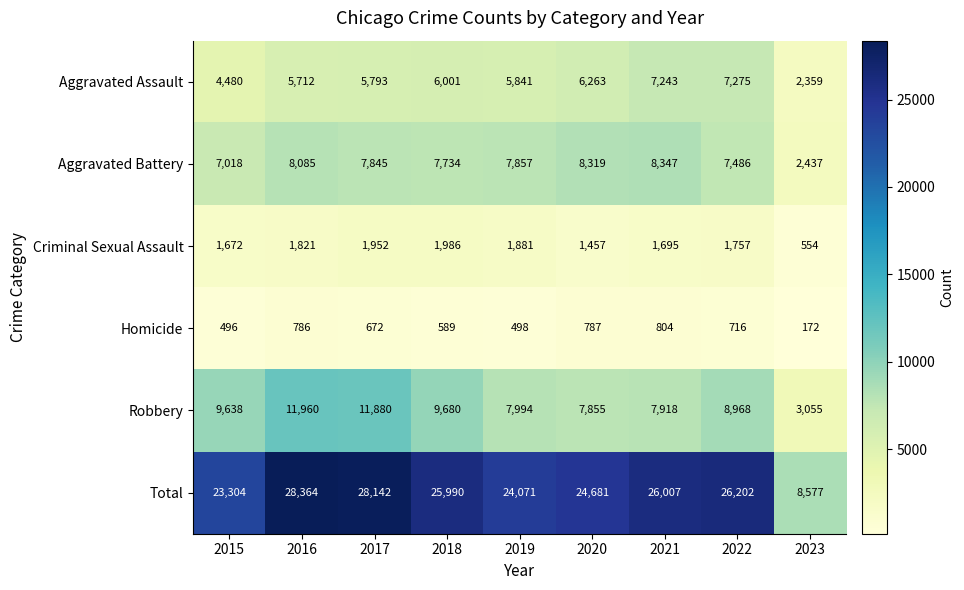

Between 2016 and 2021, which series saw the biggest shift?

Robbery